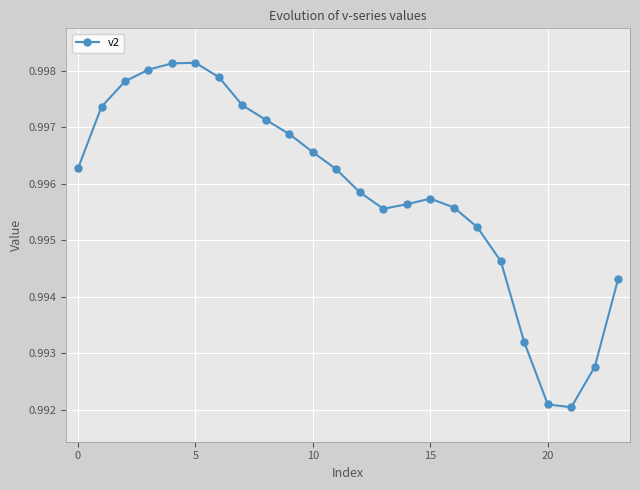

What is the sum of all values?

23.9